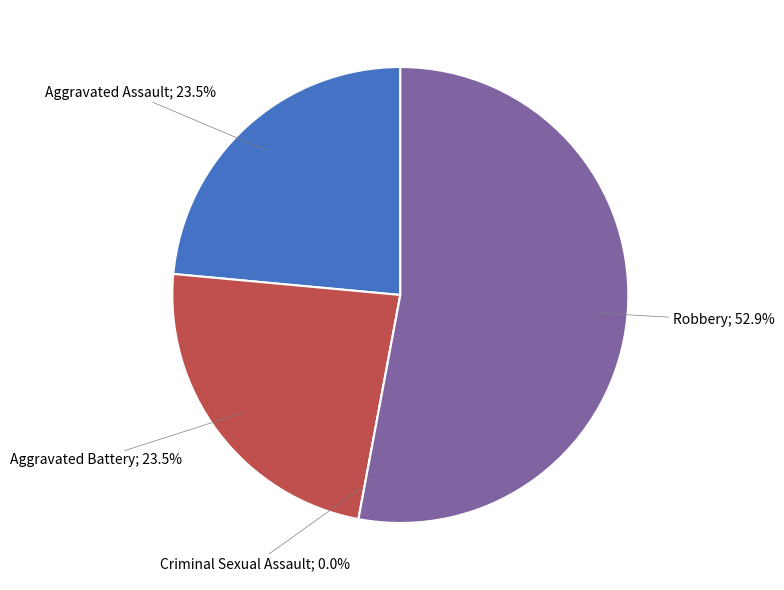

How much of the chart is everything except Criminal Sexual Assault?

100.0%